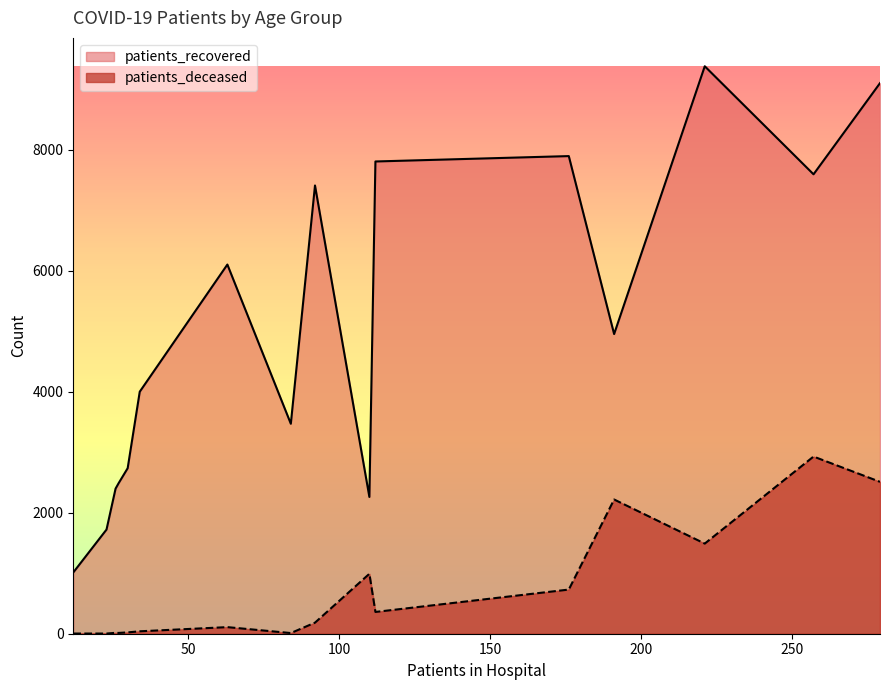

Which series has the largest total across all categories?

patients_recovered